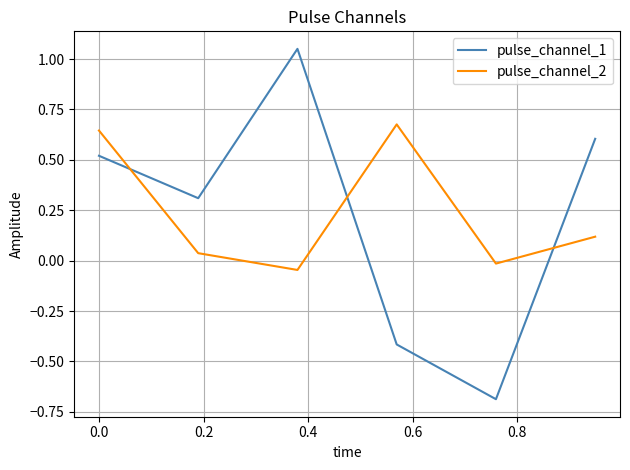

Which series ends up on top after the final intersection of pulse_channel_2 and pulse_channel_1?

pulse_channel_1